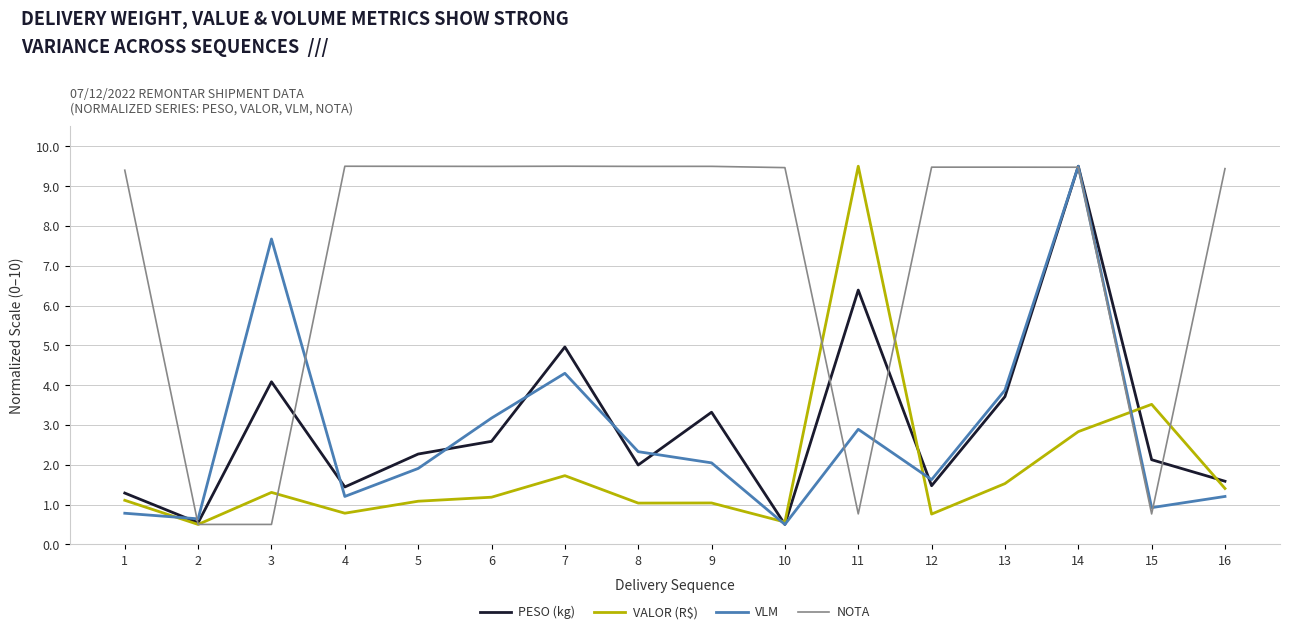

Between 13 and 16, which series saw the biggest shift?

VLM